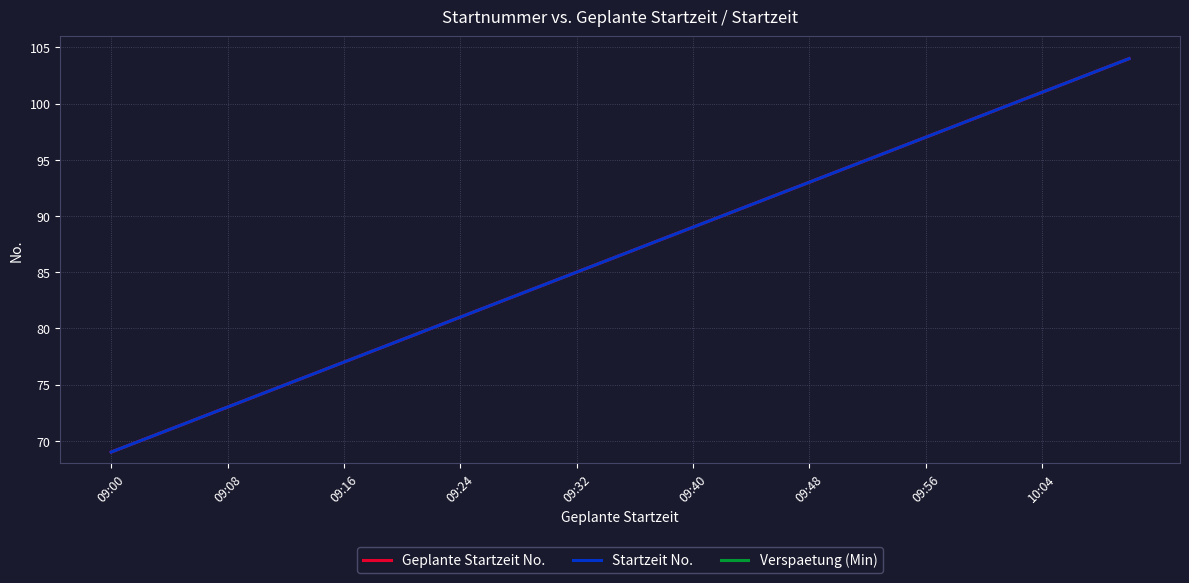

Is it true that Geplante Startzeit No. equals 34 at 10:04?

False